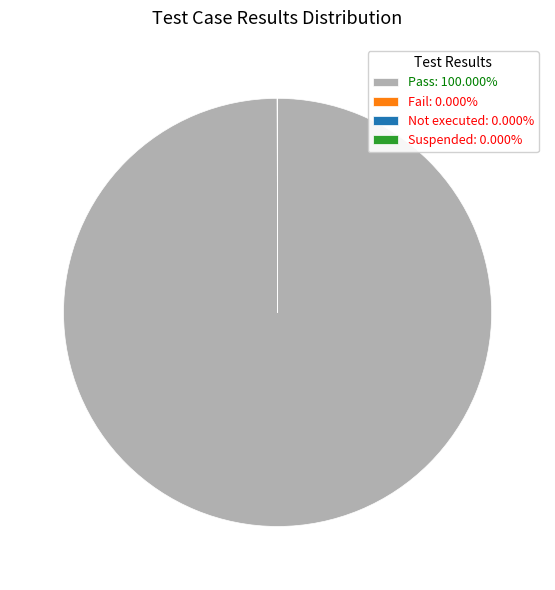

Is Pass: 100.000% the majority of the pie?

Yes